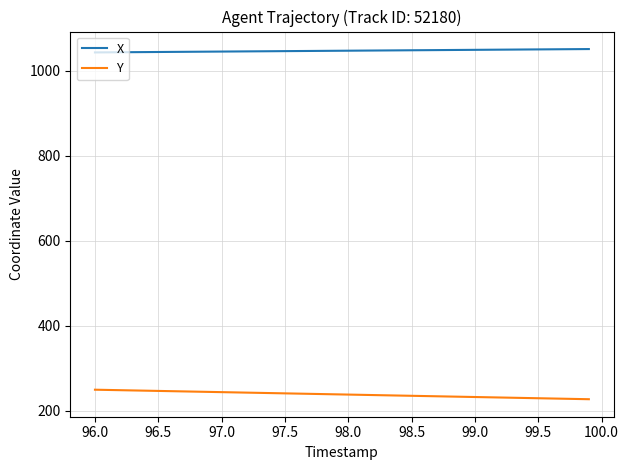

What is the difference between the maximum and minimum values in the Y series?

22.4